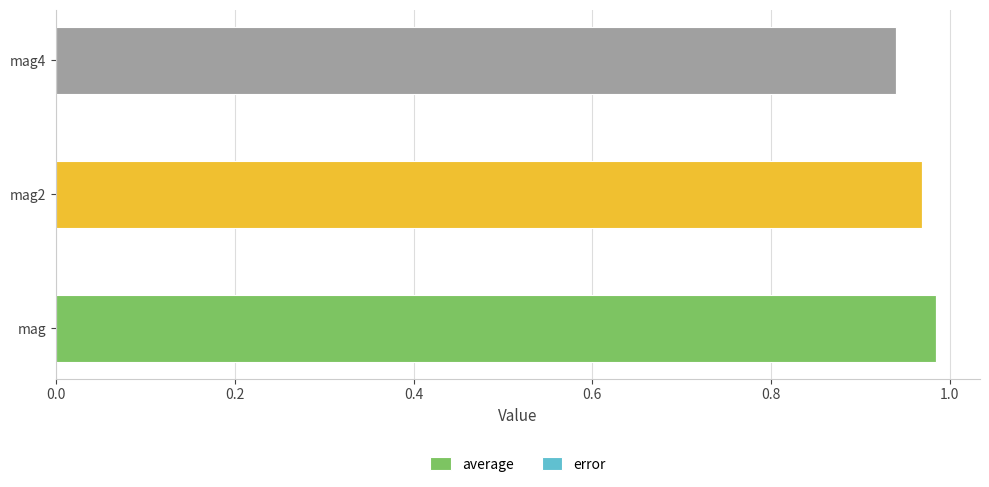

How many series are shown in this chart?

2